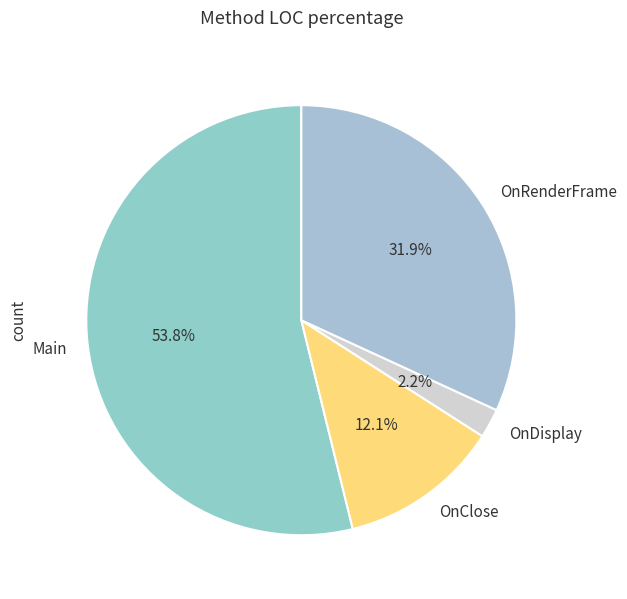

Does OnClose represent more than half of the total?

No